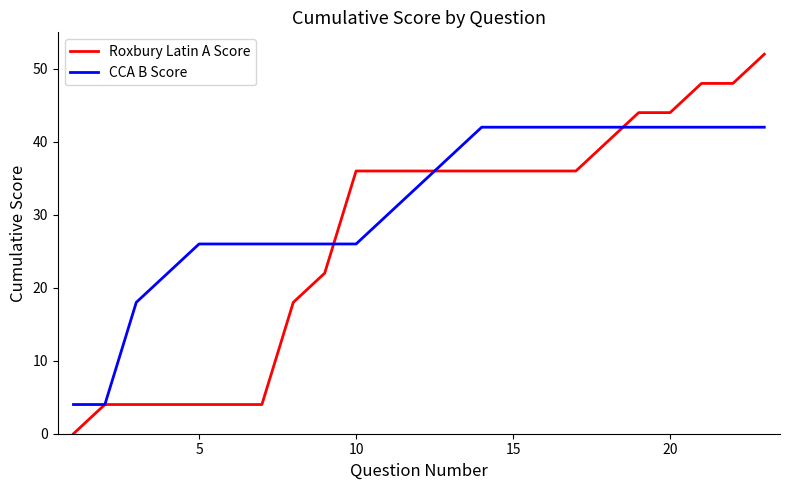

How many series are shown in this chart?

2